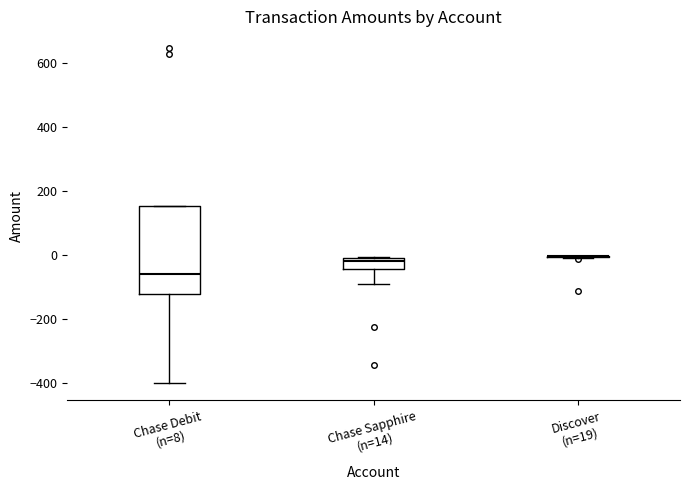

Reading left to right, transcribe this box plot: for each box, give where its median line is, the range the box spans, and where its two whiskers end, as read against the y-axis. The values are not printed on the chart, so give them approximately, as read against the axis.

Chase Debit (n=8): median -60, box -120 to 160, whiskers -400 to 160
Chase Sapphire (n=14): median -20, box -40 to 0, whiskers -80 to 0
Discover (n=19): box collapsed to a line at 0, whiskers 0 to 0